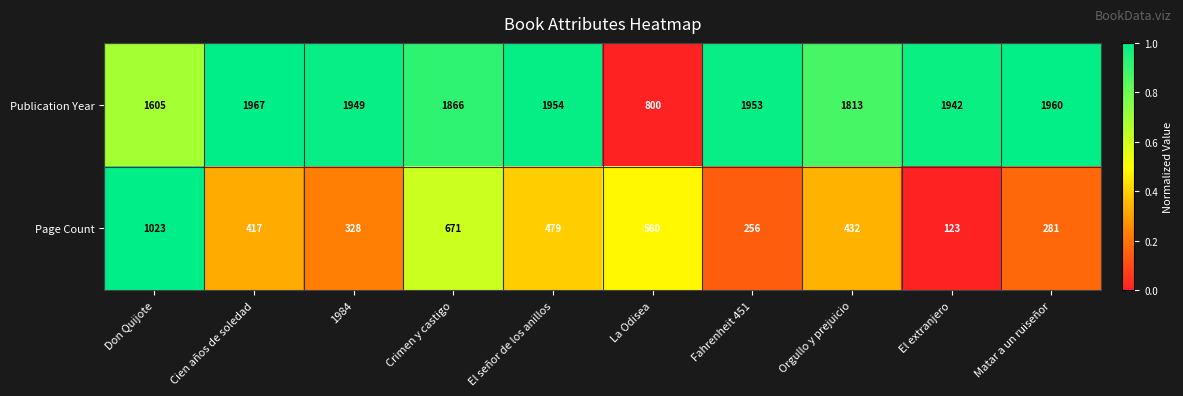

Which series has the largest range (max minus min)?

Publication Year